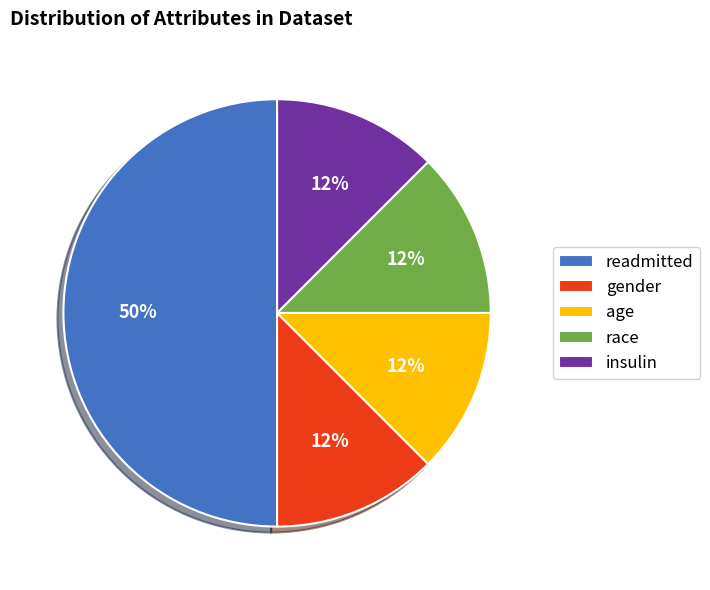

How many slices are in this pie chart?

5